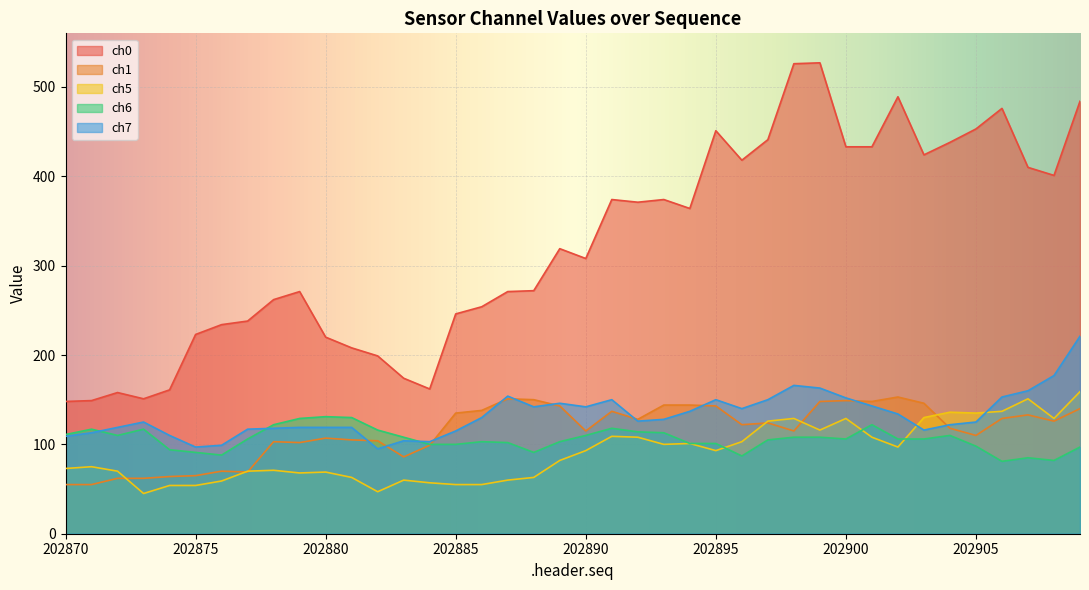

Where is the first local maximum for ch0?

202872